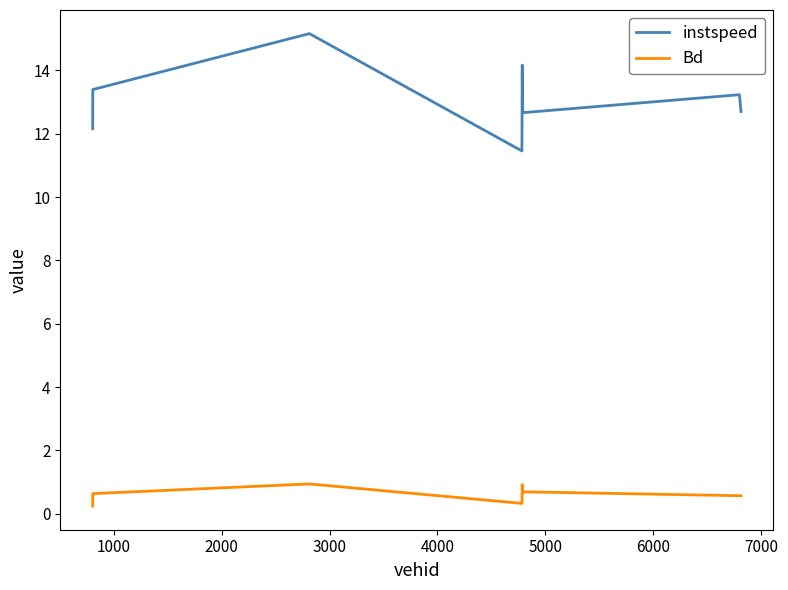

List the series in order of their peak value, lowest first.

Bd, instspeed